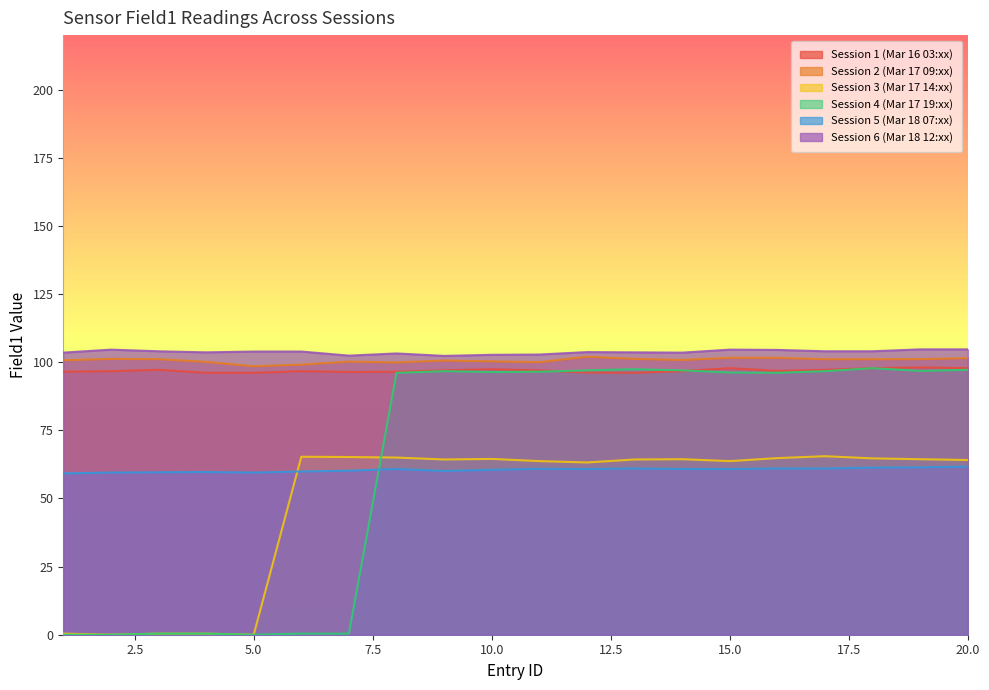

At which label is Session 5 (Mar 18 07:xx) closest to 60?

6